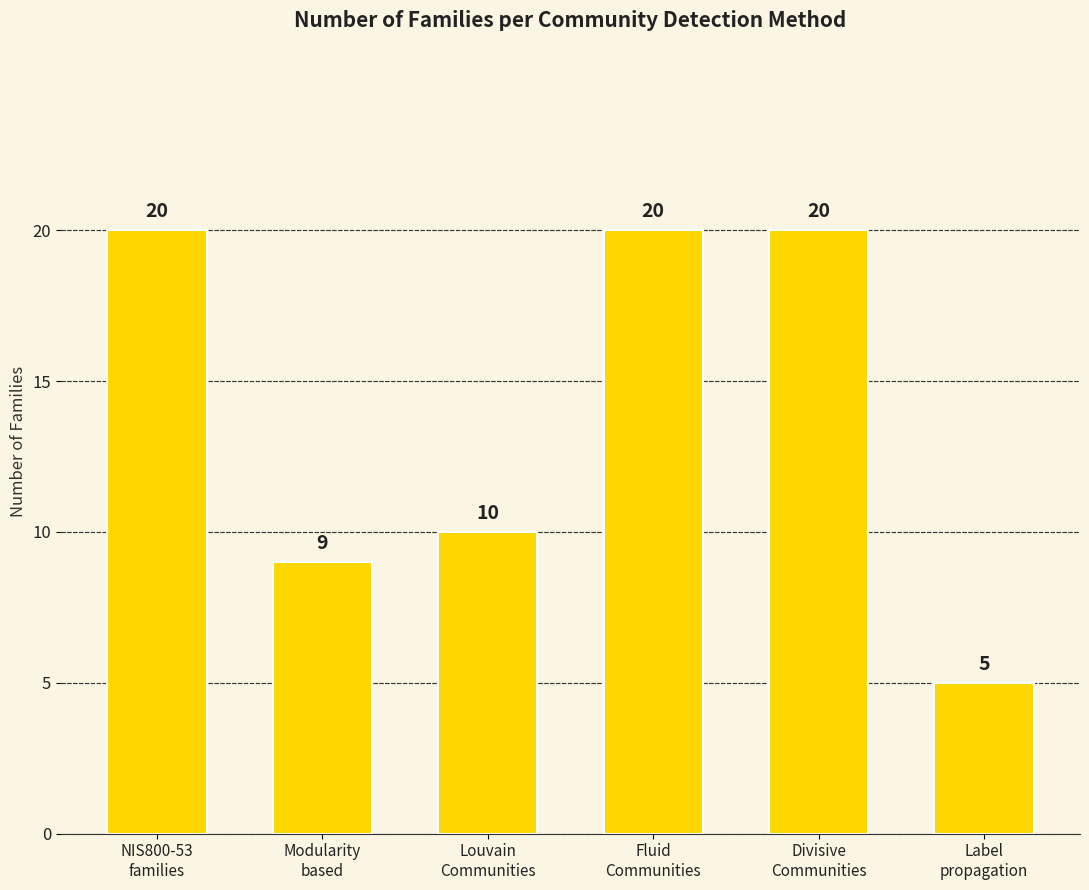

What is the smallest value displayed?

5